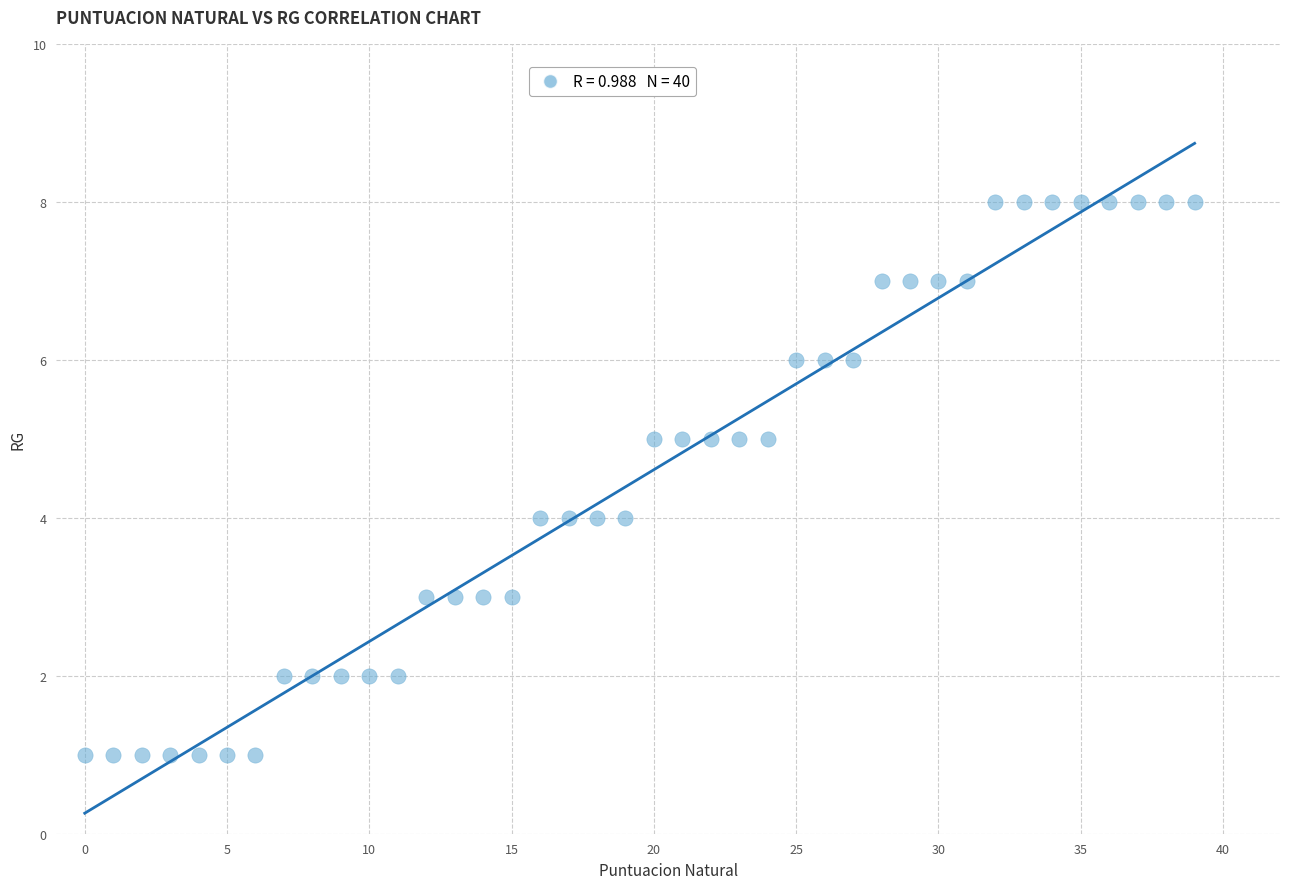

What is the range of Y values (max minus min)?

7